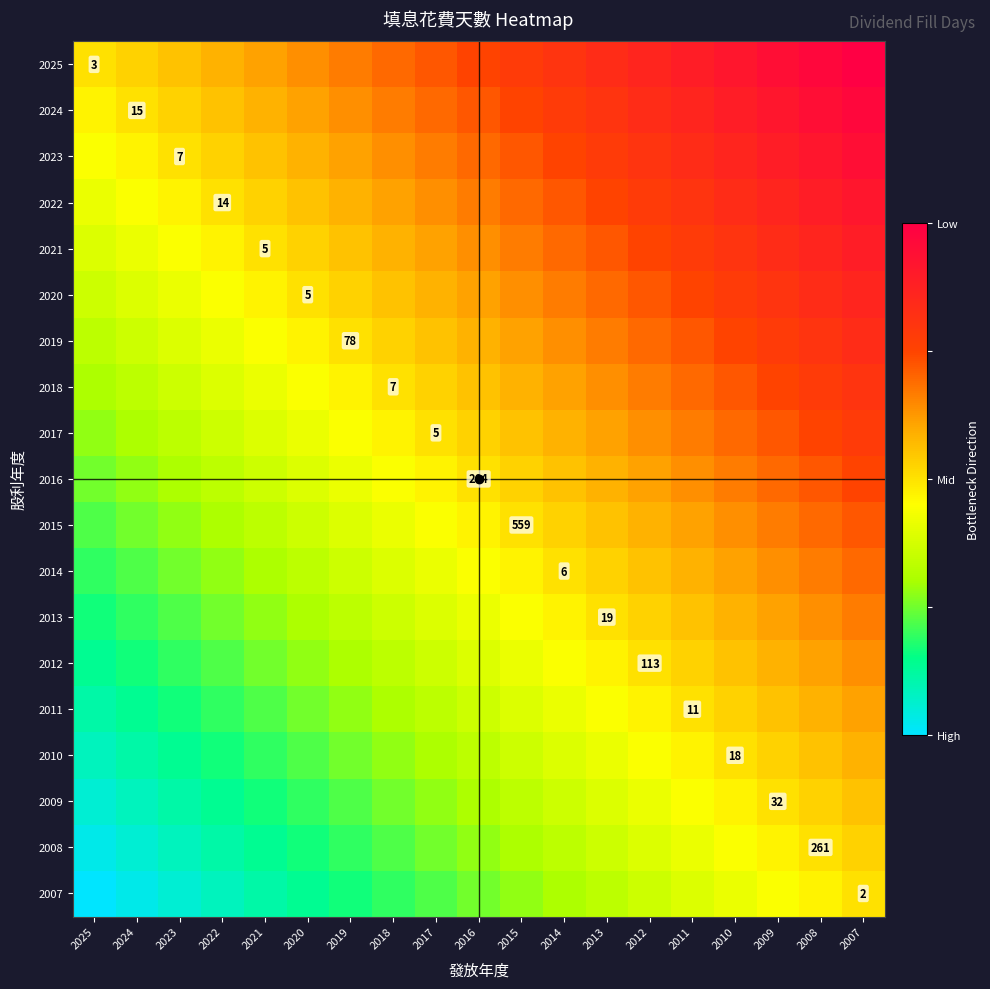

True or false: 2021 has a value of 0.3 at 2021.

False